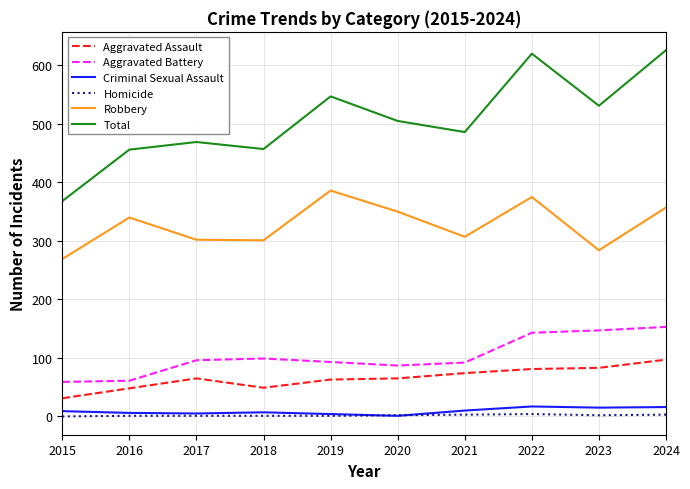

True or false: Total has a value of 782 at 2023.

False